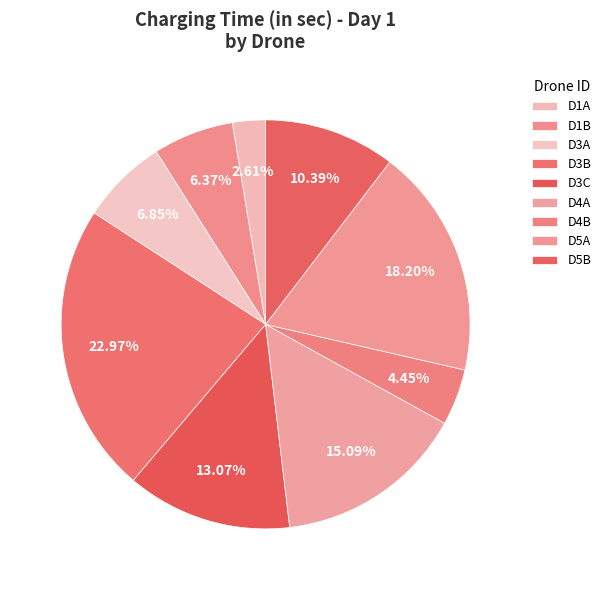

How many segments does this pie chart have?

9